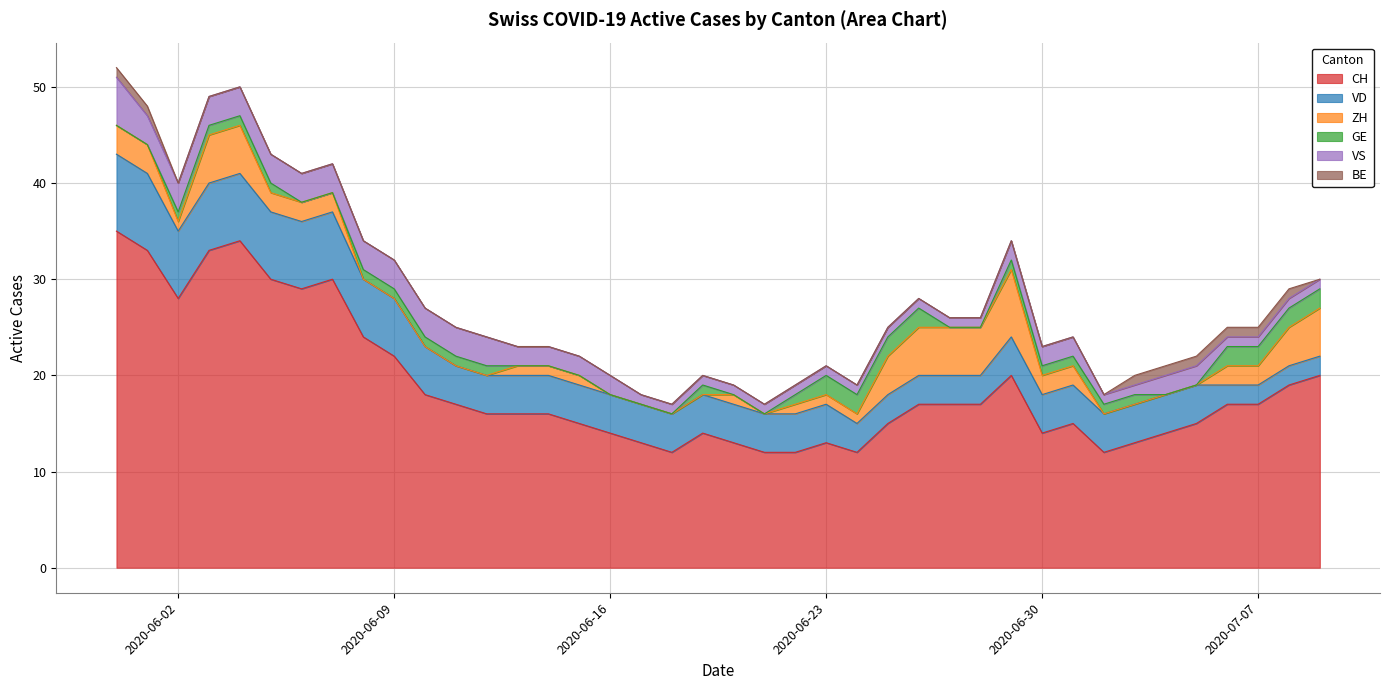

What is the label of the 37th point from the right?

2020-06-03